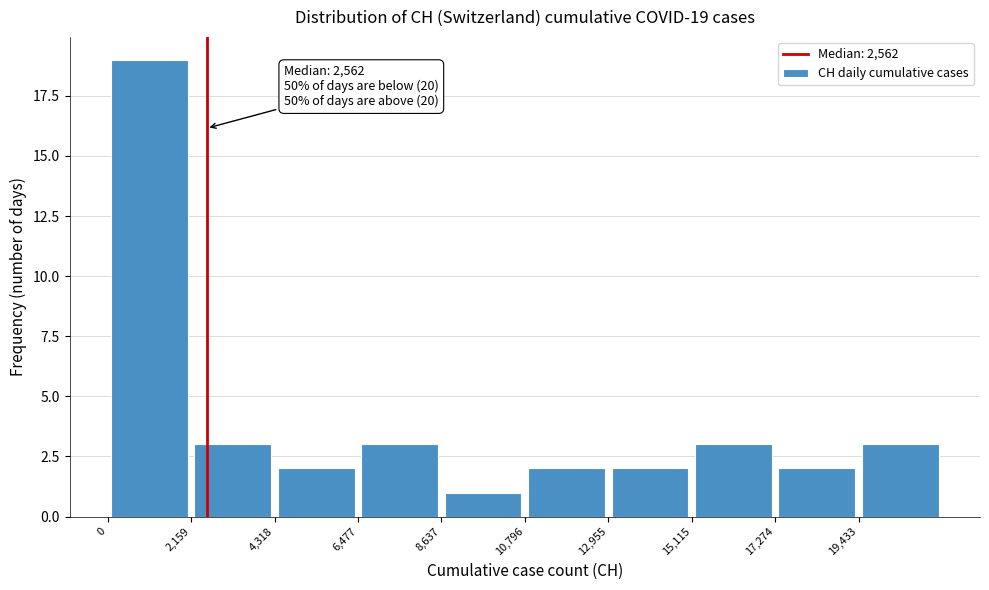

Over which range of the x-axis is the bar tallest?

0 to 2000